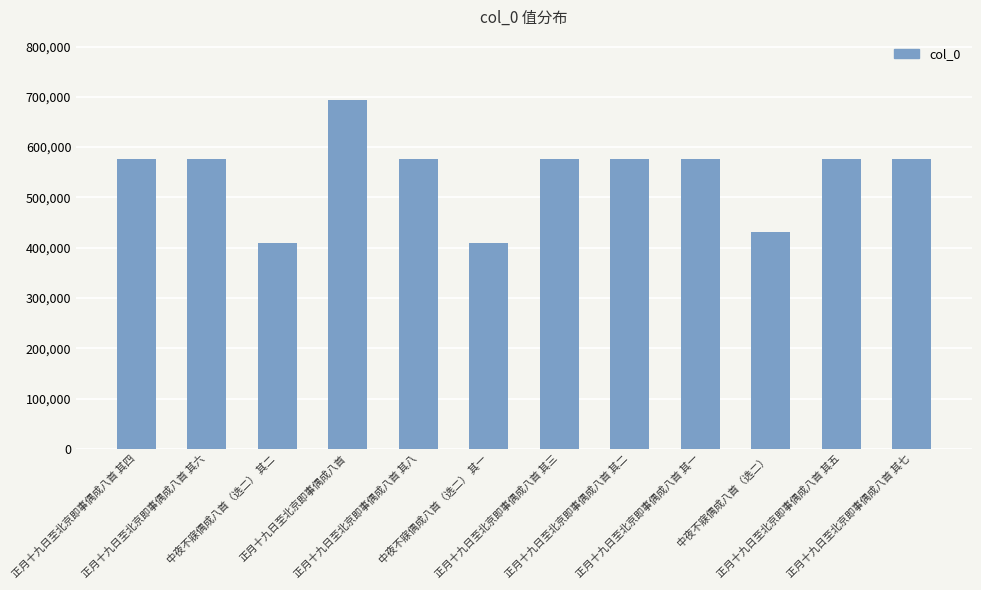

At which category does the chart reach its peak across all series?

正月十九日至北京即事偶成八首